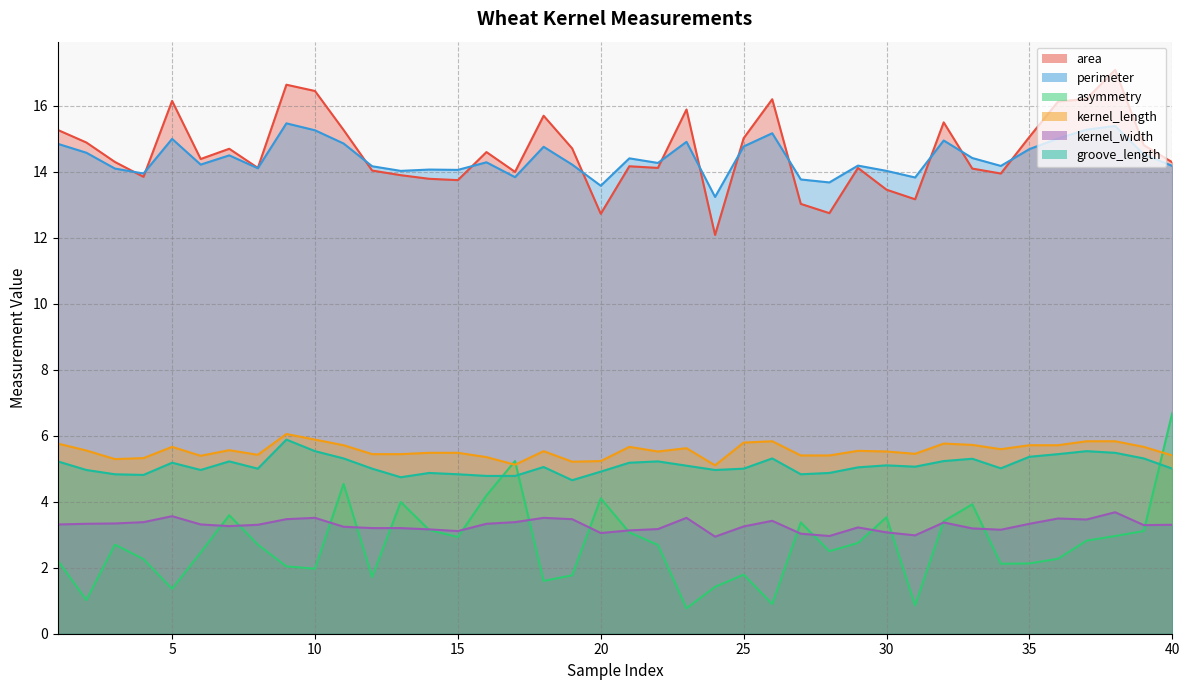

Which series has the largest total across all categories?

area